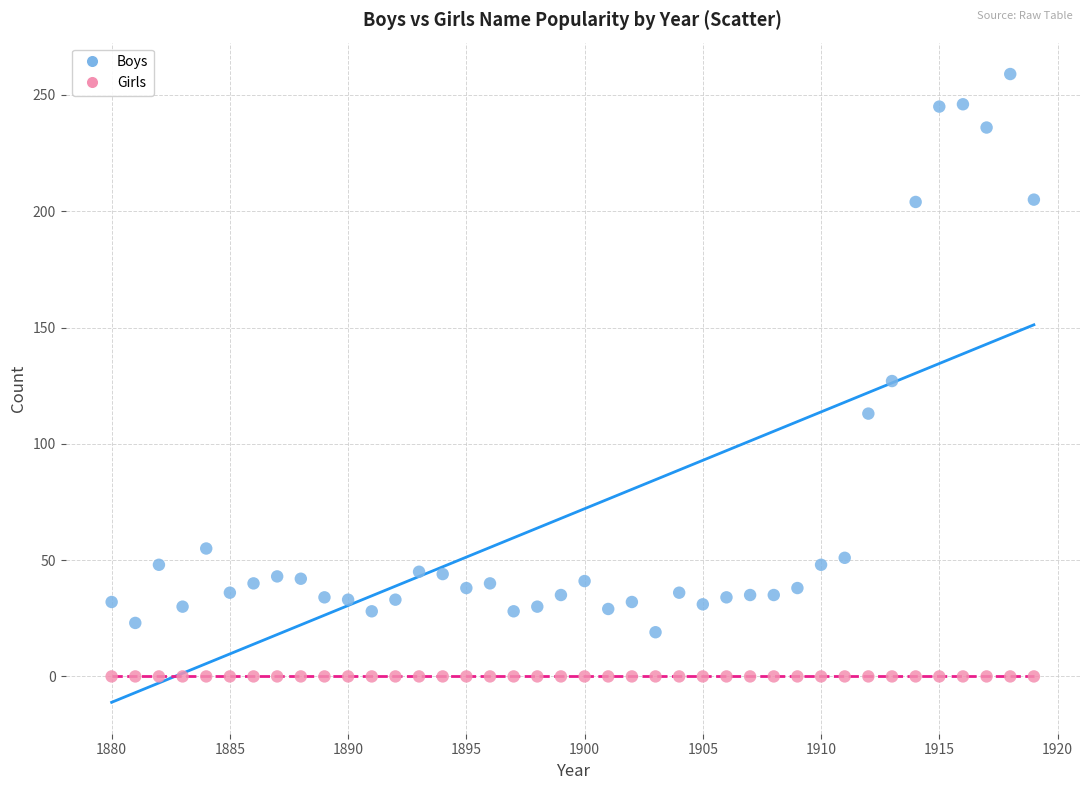

Which series contains the highest Y value?

Boys